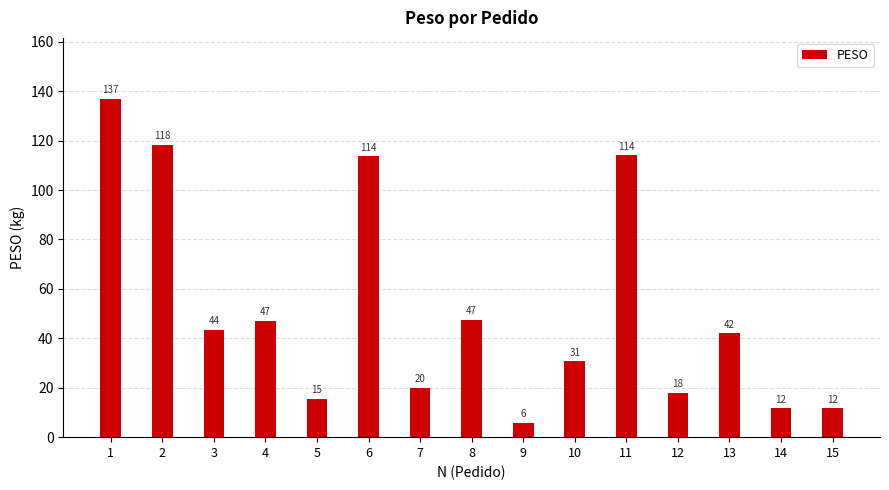

What is the sum of all values?

776.2